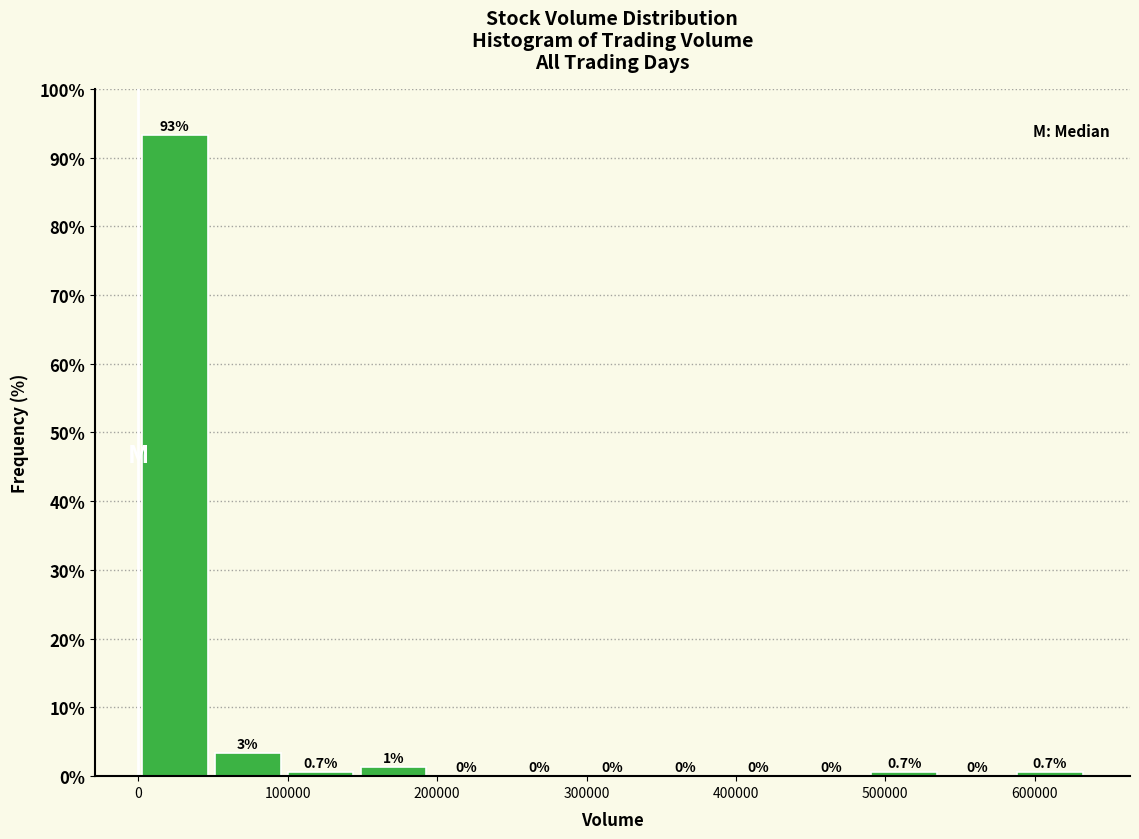

Over which range of the x-axis is the bar tallest?

0 to 50000